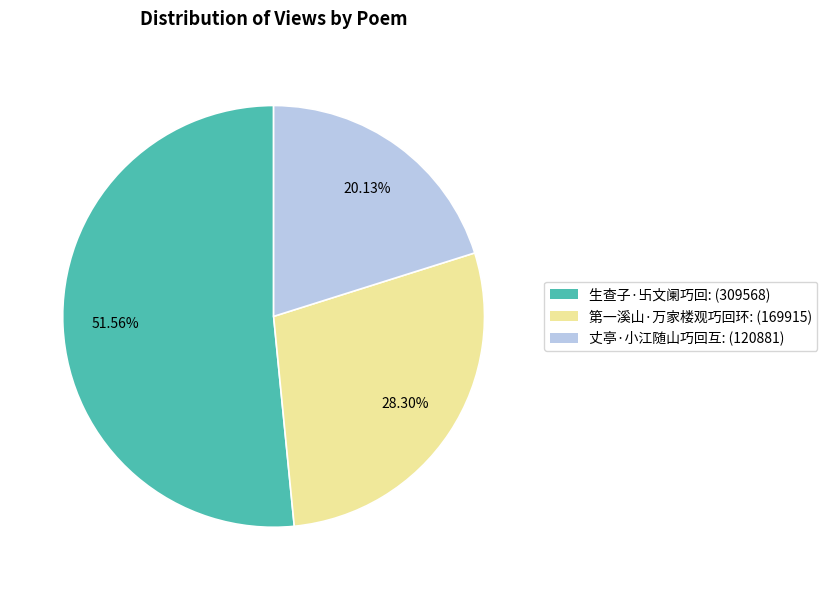

The 丈亭·小江随山巧回互 slice represents 34% of the pie. True or false?

False